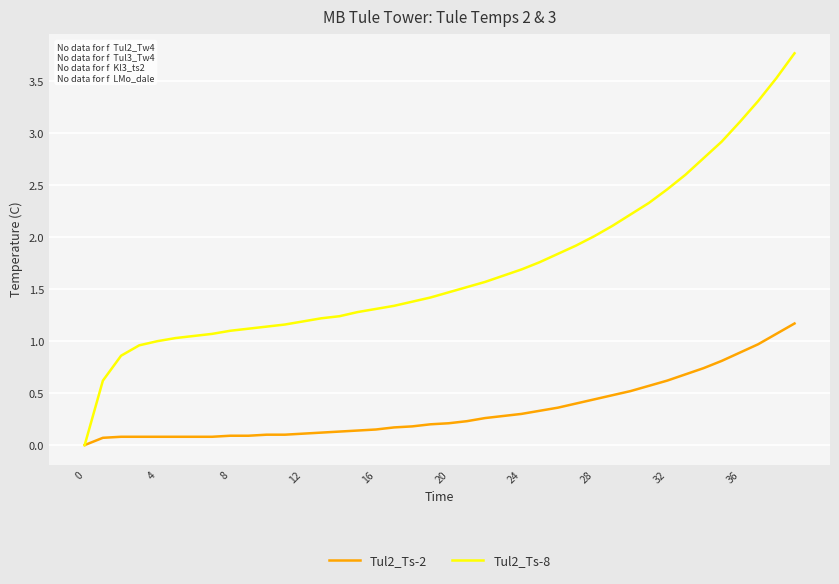

Which series has the largest total across all categories?

Tul2_Ts-8